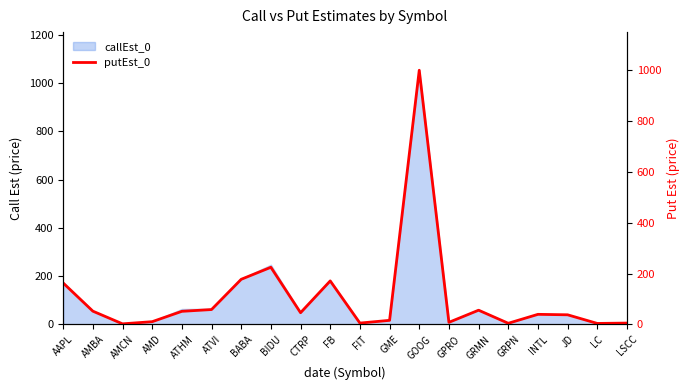

Which has a higher value, INTL or GRPN?

INTL